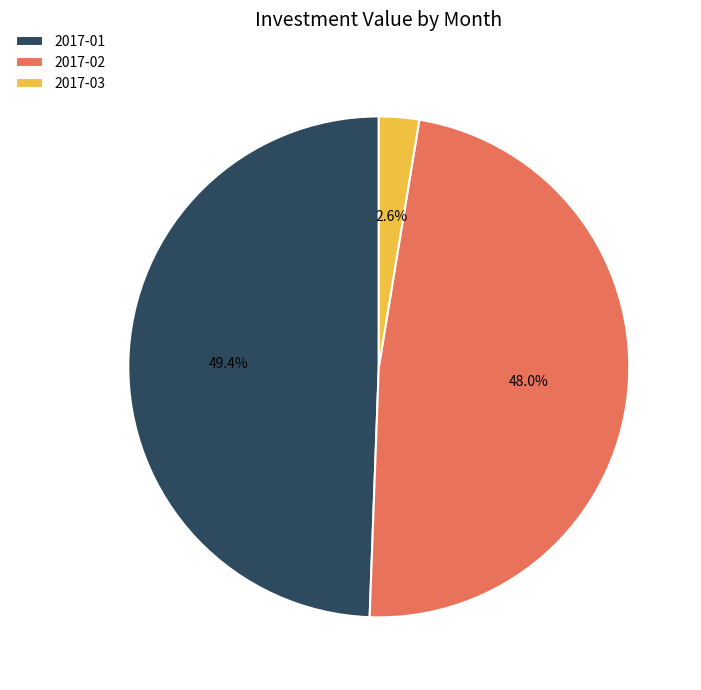

Rank the categories by value from lowest to highest.

2017-03, 2017-02, 2017-01